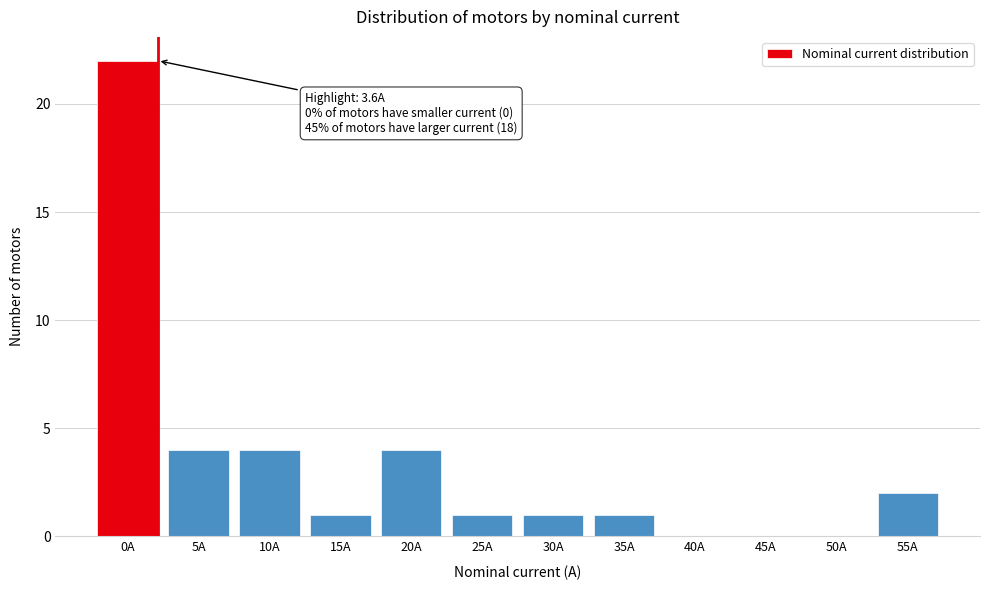

Reading right to left, list all the values displayed in this chart.

55A=2	50A=0	45A=0	40A=0	35A=1	30A=1	25A=1	20A=4	15A=1	10A=4	5A=4	0A=22